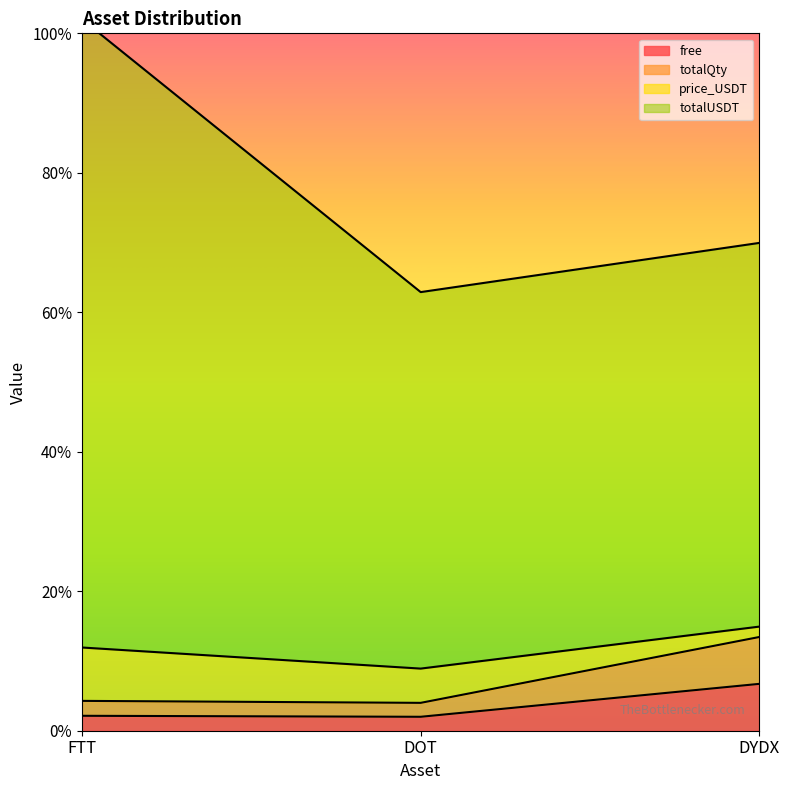

What is the label of the 3rd point from the right?

FTT